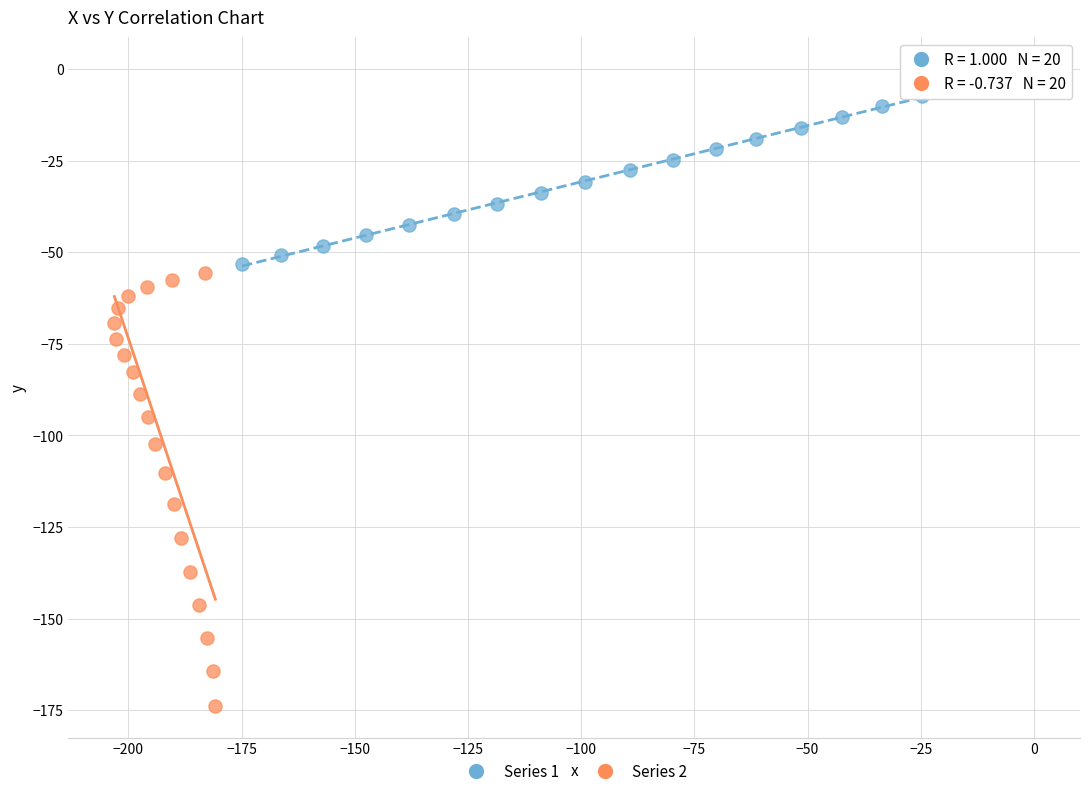

What are all the series names shown in the legend?

Series 1, Series 2